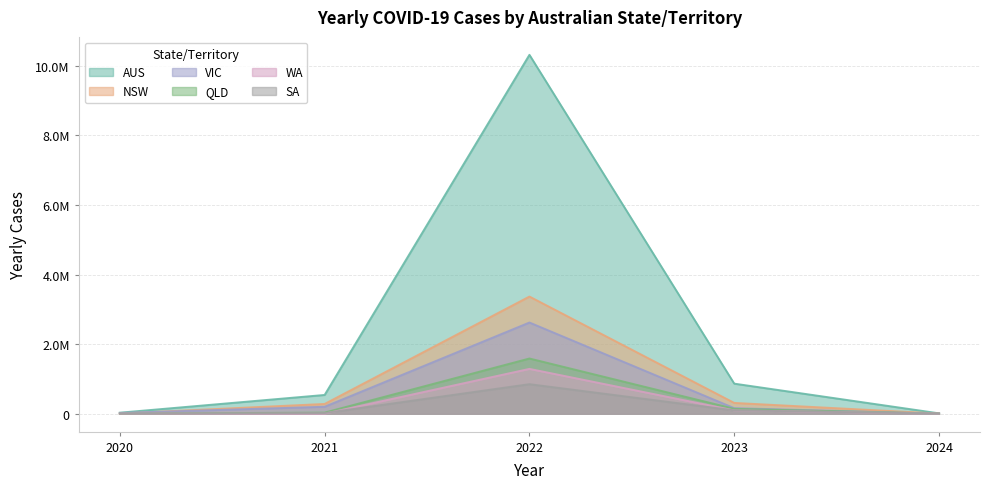

Reading right to left, what are all the values shown in this chart?

YEARLY_CASES_AUS: 2024=10069	2023=864043	2022=10318285	2021=538970	2020=29116
YEARLY_CASES_NSW: 2024=4122	2023=309854	2022=3368102	2021=280240	2020=5044
YEARLY_CASES_VIC: 2024=1281	2023=158989	2022=2621355	2021=199401	2020=20729
YEARLY_CASES_QLD: 2024=1943	2023=140043	2022=1586968	2021=31616	2020=1295
YEARLY_CASES_WA: 2024=45	2023=95050	2022=1288492	2021=421	2020=946
YEARLY_CASES_SA: 2024=1954	2023=95665	2022=848744	2021=18561	2020=613